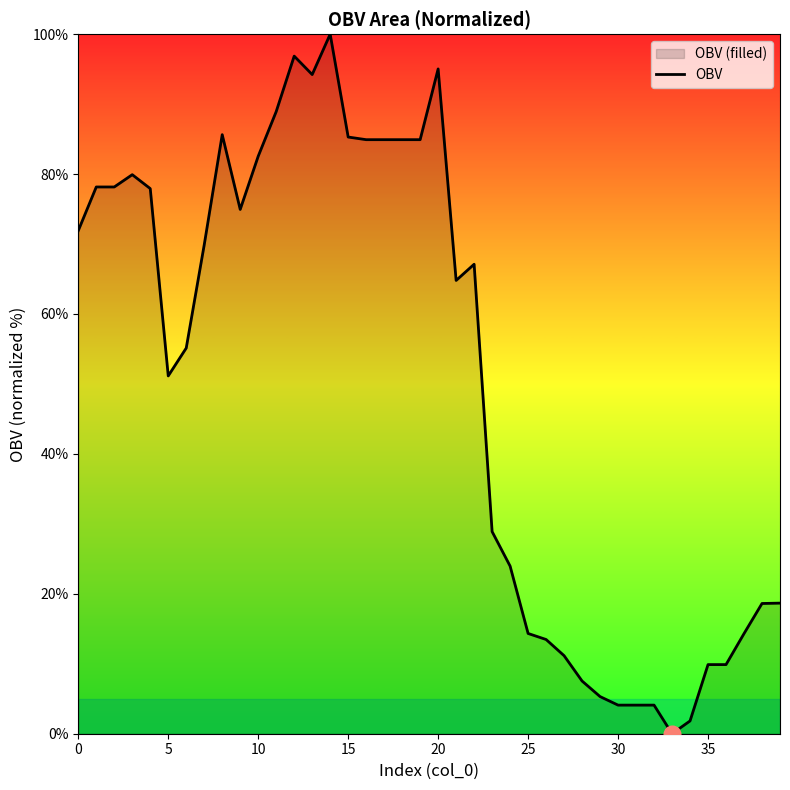

What is the sum of the values at 29 and 12?

102.2